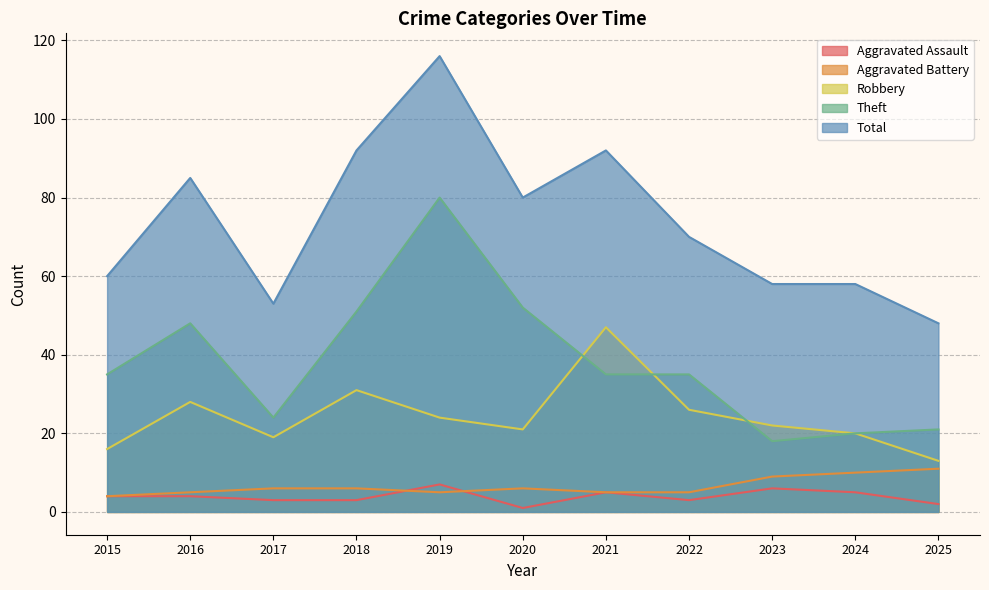

What are all the series names shown in the legend?

Aggravated Assault, Aggravated Battery, Robbery, Theft, Total